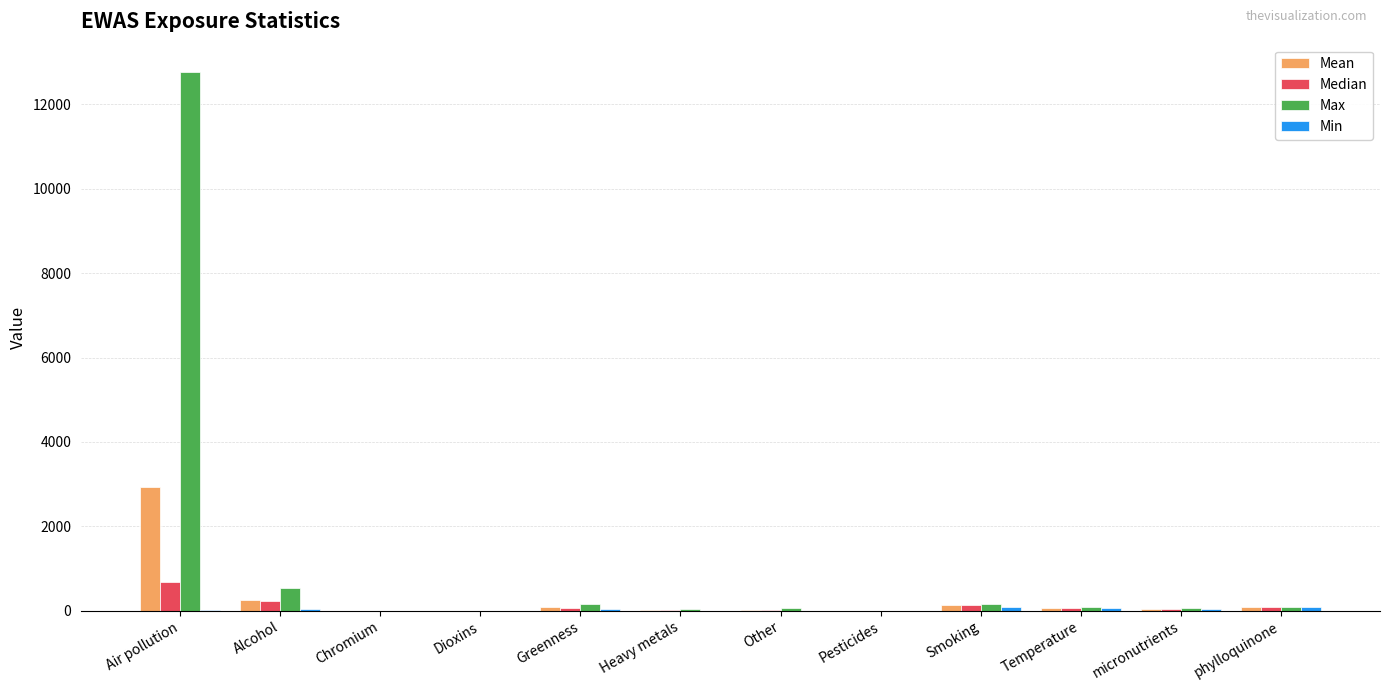

Are the bars grouped side by side (vs. stacked)?

Yes